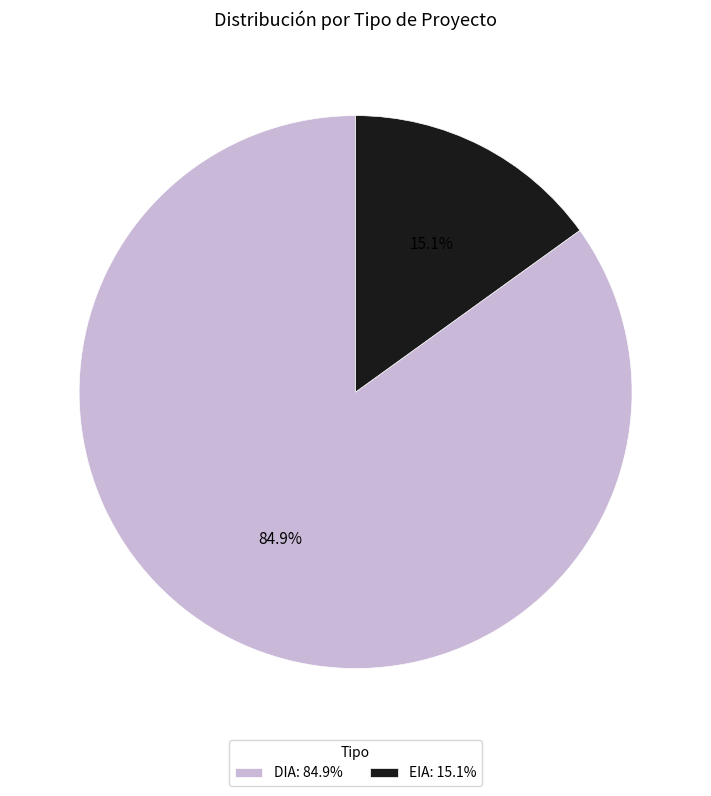

What percentage is the EIA slice, to the nearest percent?

15%